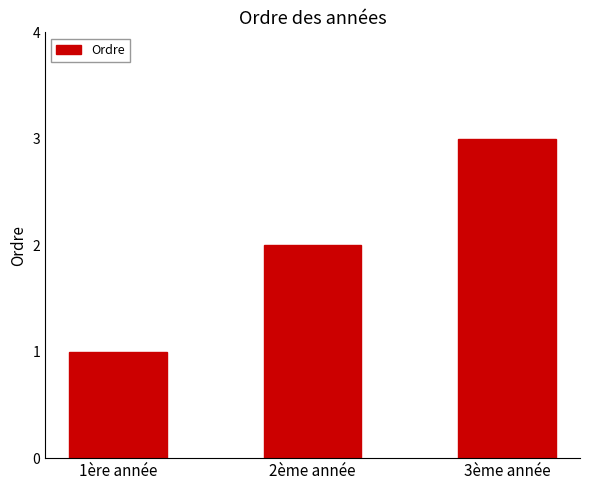

Reading left to right, transcribe all the data shown in this chart.

1ère année=1	2ème année=2	3ème année=3